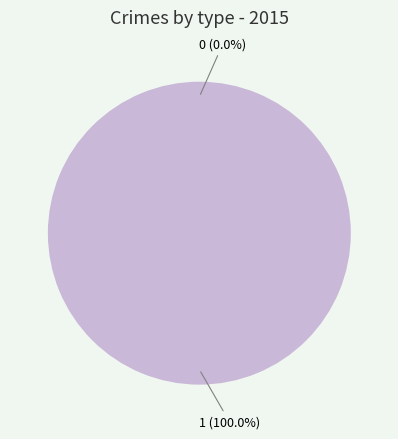

To the nearest percent, what portion does 1 represent?

100%